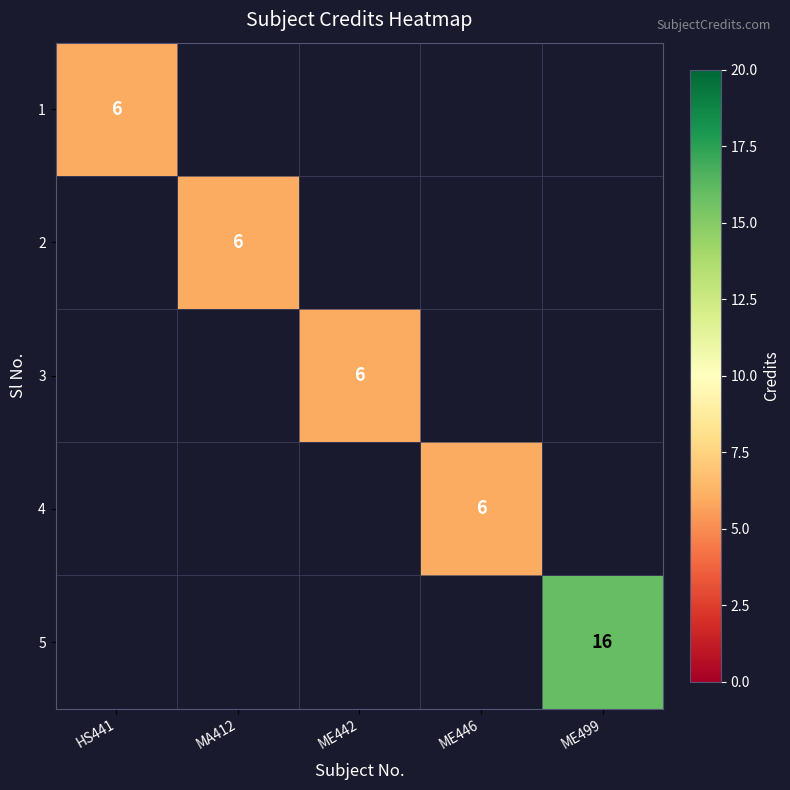

The value of 1 at HS441 is 6. True or false?

True